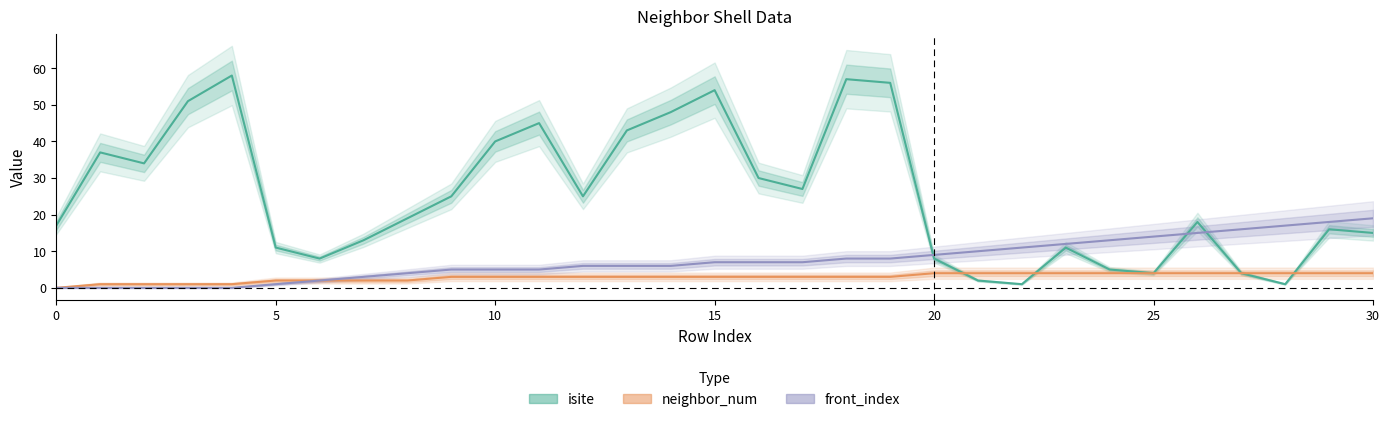

What is the difference between the maximum and second lowest values in the isite series?

57